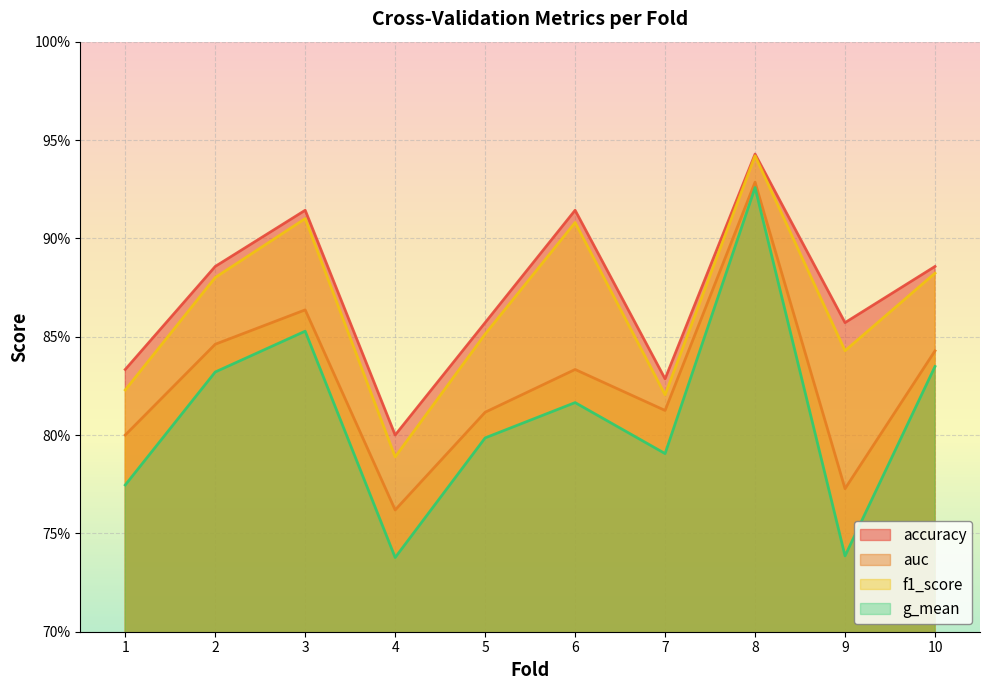

Reading right to left, list all the values displayed in this chart.

accuracy: 10=0.9	9=0.9	8=0.9	7=0.8	6=0.9	5=0.9	4=0.8	3=0.9	2=0.9	1=0.8
auc: 10=0.8	9=0.8	8=0.9	7=0.8	6=0.8	5=0.8	4=0.8	3=0.9	2=0.8	1=0.8
f1_score: 10=0.9	9=0.8	8=0.9	7=0.8	6=0.9	5=0.9	4=0.8	3=0.9	2=0.9	1=0.8
g_mean: 10=0.8	9=0.7	8=0.9	7=0.8	6=0.8	5=0.8	4=0.7	3=0.9	2=0.8	1=0.8